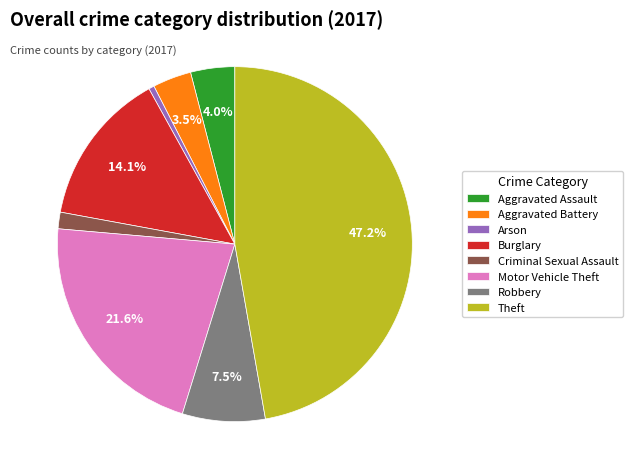

To the nearest percent, what percentage of the pie is Aggravated Assault?

4%